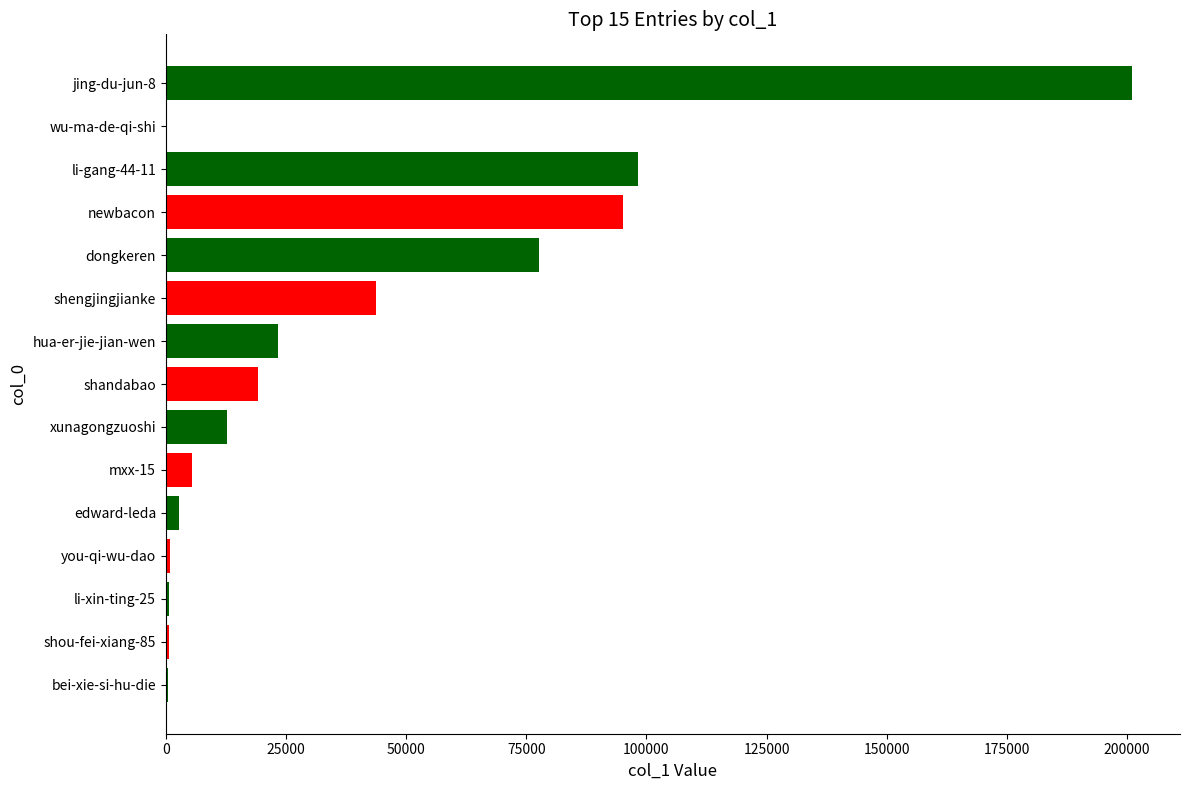

Approximately how many times larger is the value at hua-er-jie-jian-wen compared to shandabao?

1.2